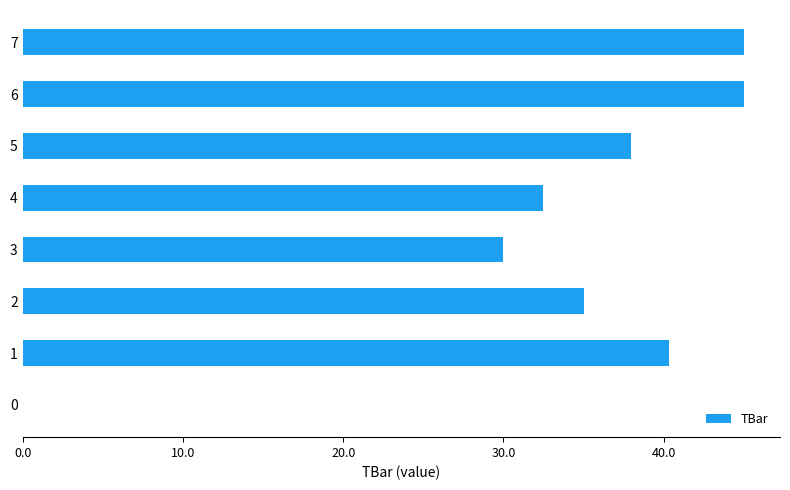

Where is the data nearest to the value 22?

3